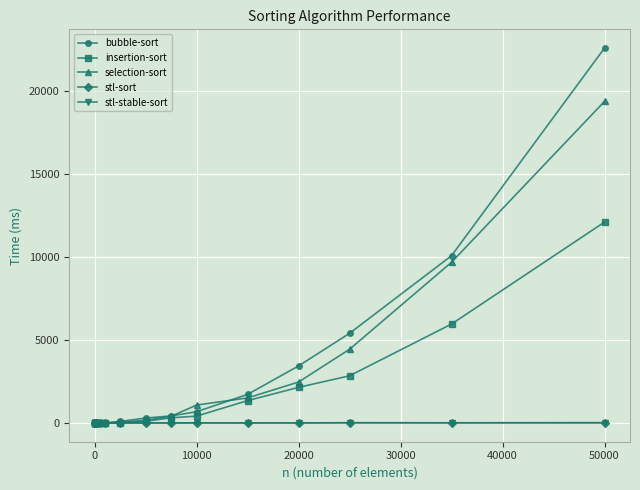

What is the greatest value displayed?

22554.7